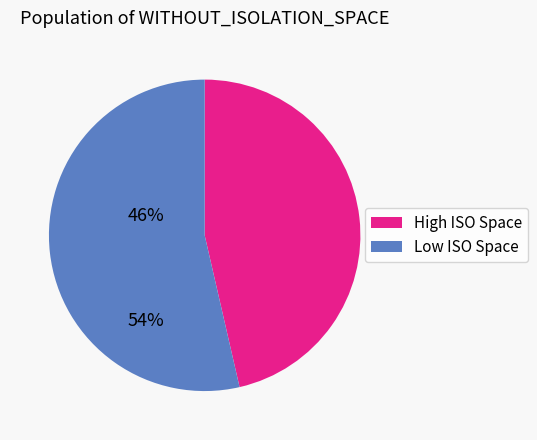

Is there a majority slice in this chart?

Yes